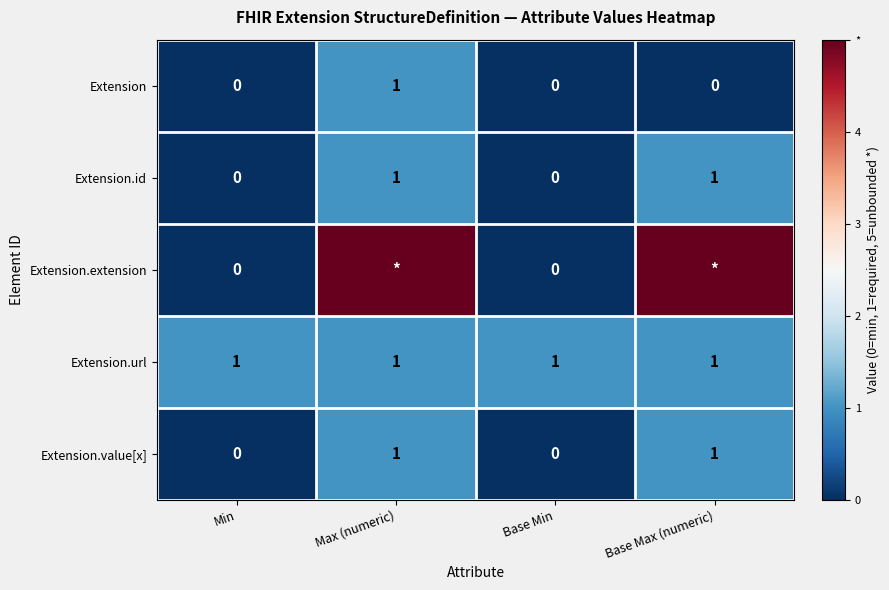

Which has a higher value, Base Min or Max (numeric)?

Max (numeric)